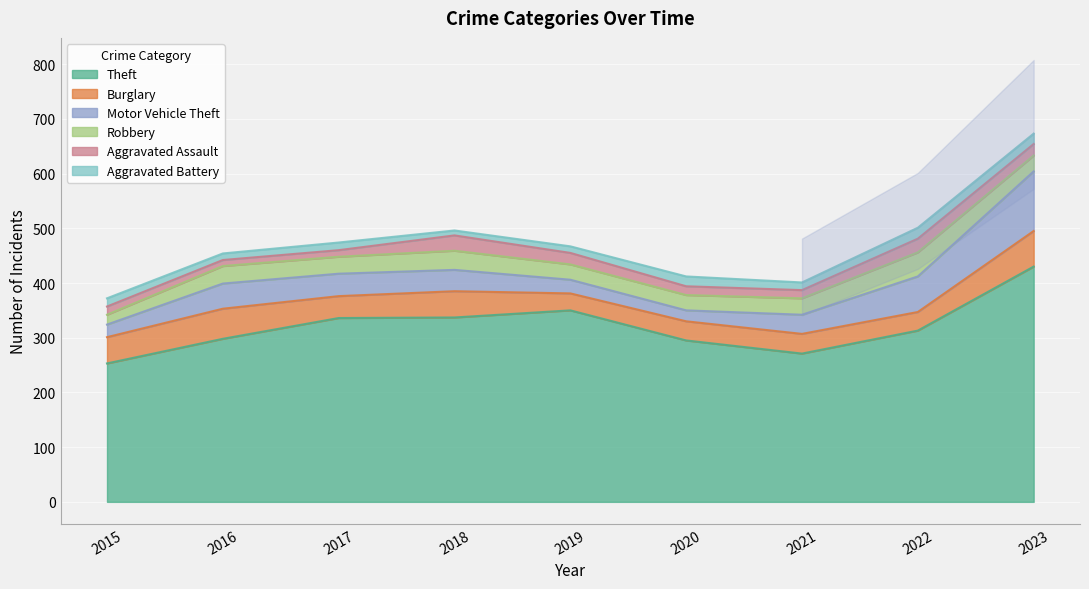

Rank the series at 2021 from lowest to highest value.

Aggravated Battery, Aggravated Assault, Robbery, Motor Vehicle Theft, Burglary, Theft